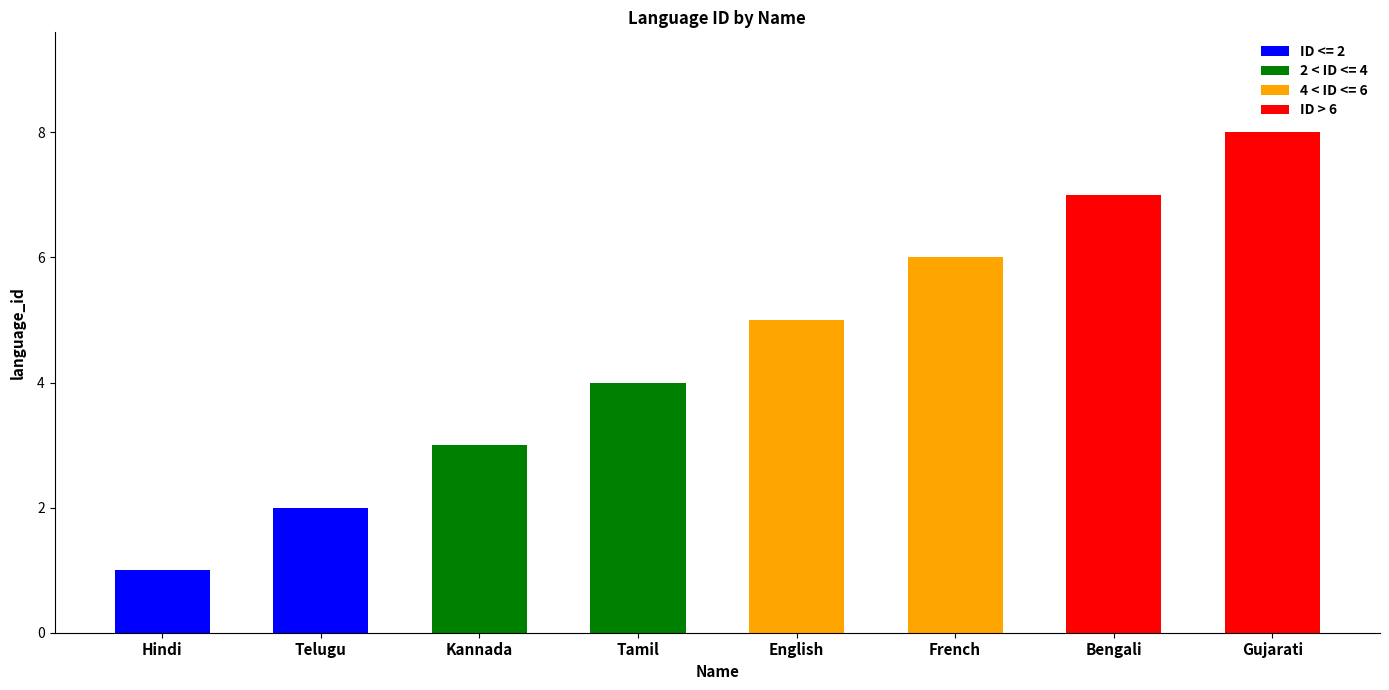

What is the sum of the values at Kannada and Telugu?

5